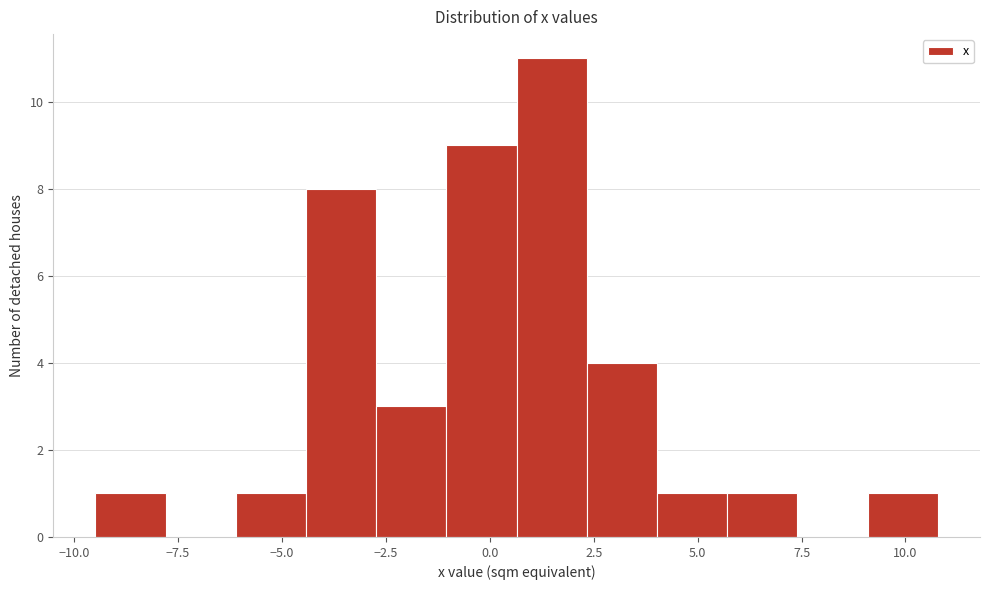

Around what value on the x-axis is the tallest bar? Give the approximate position of its centre, as read against the axis.

1.5